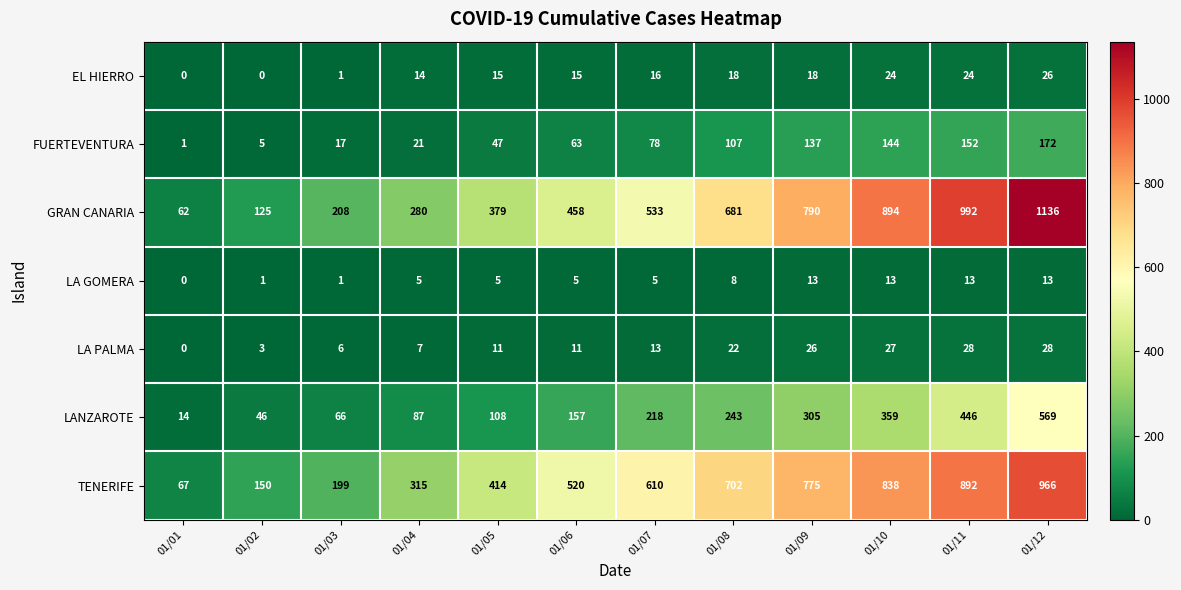

What is the average value of the LA PALMA series?

15